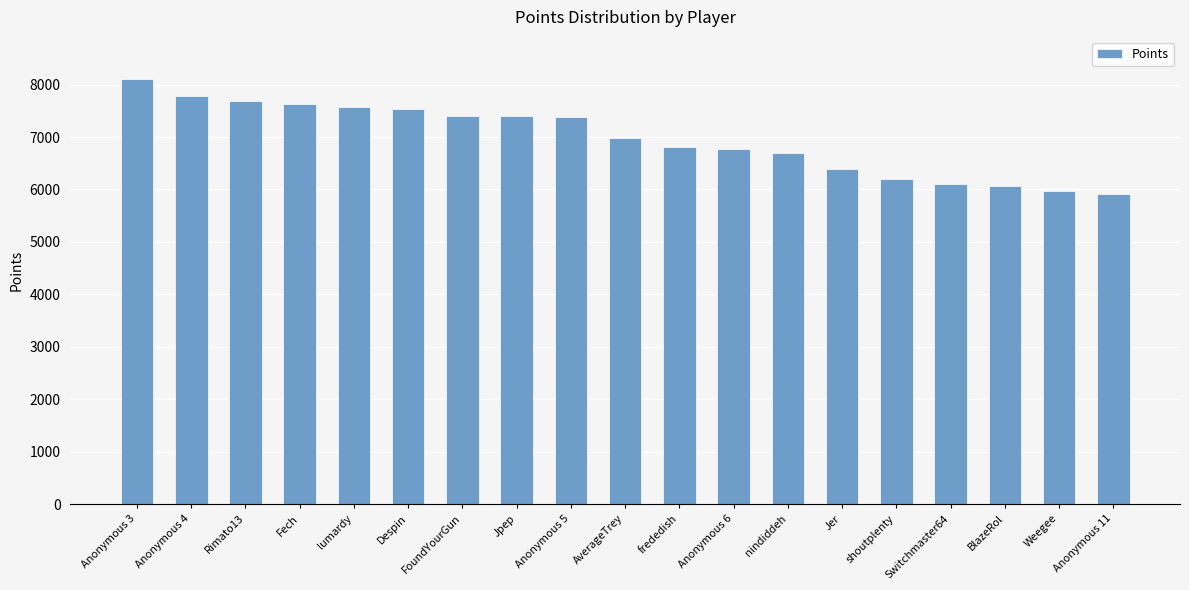

Is it true that the value at Anonymous 5 is 9734?

False